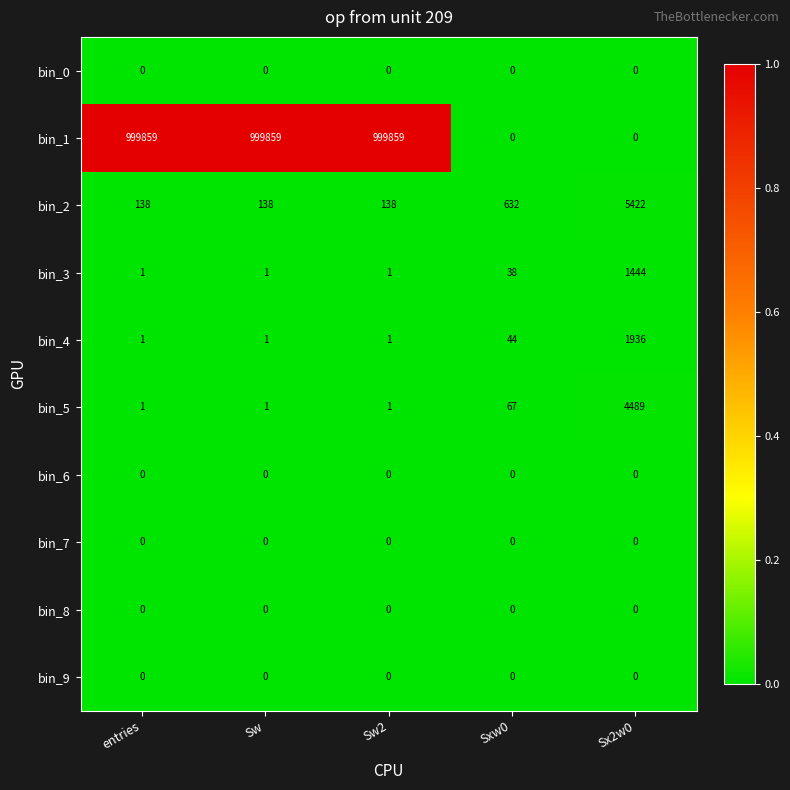

What is the maximum value shown in the chart?

999859